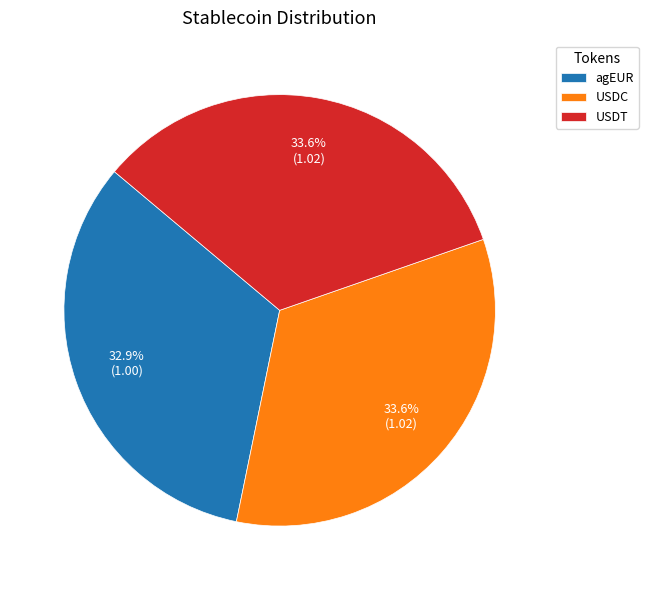

To the nearest percent, what portion does USDC represent?

34%